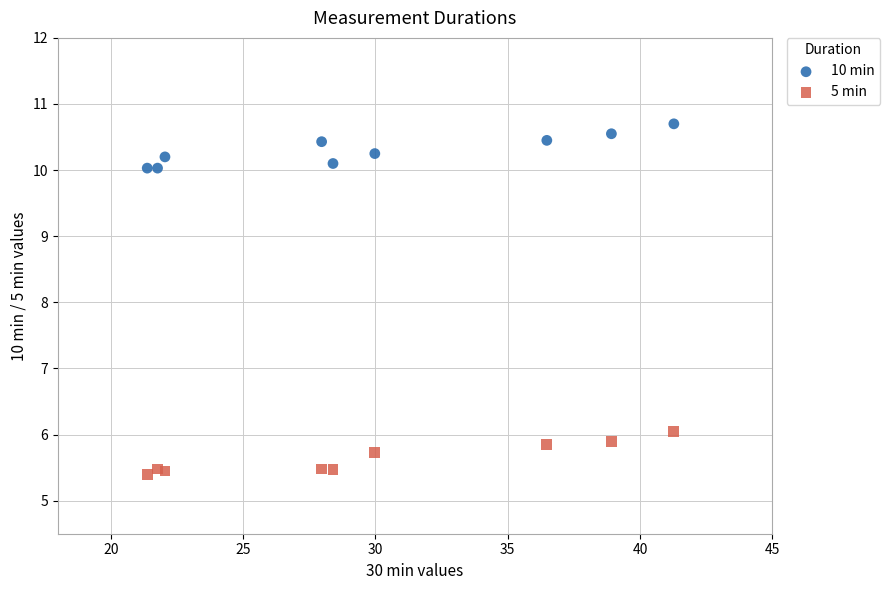

Across all data points, what is the range of Y values (max minus min)?

5.3